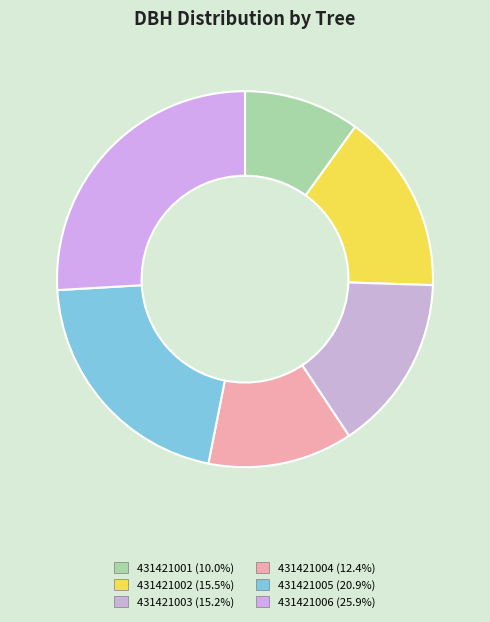

Count the number of slices in the pie.

6